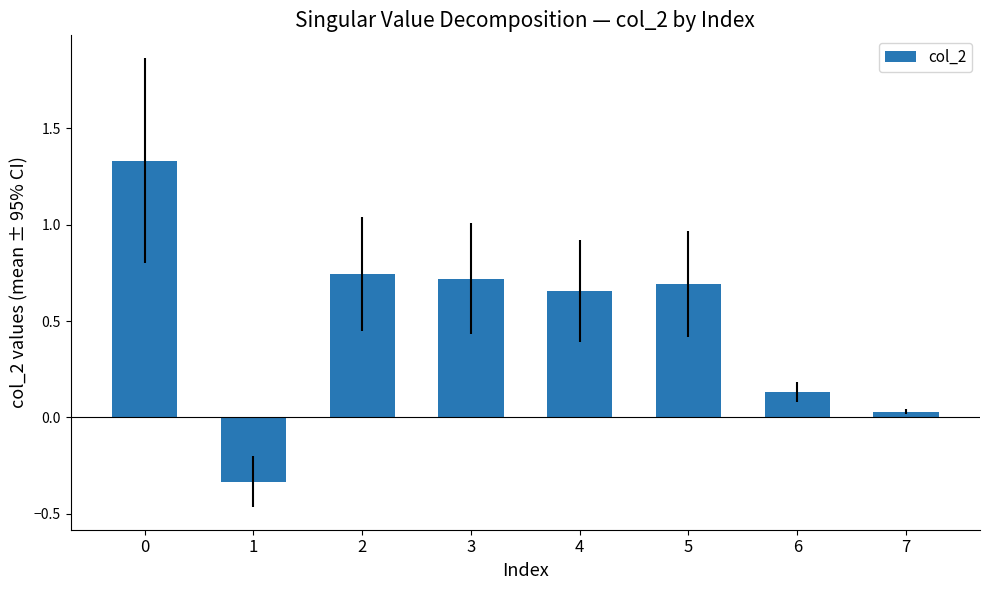

What is the change in value from 2 to 6?

-0.6